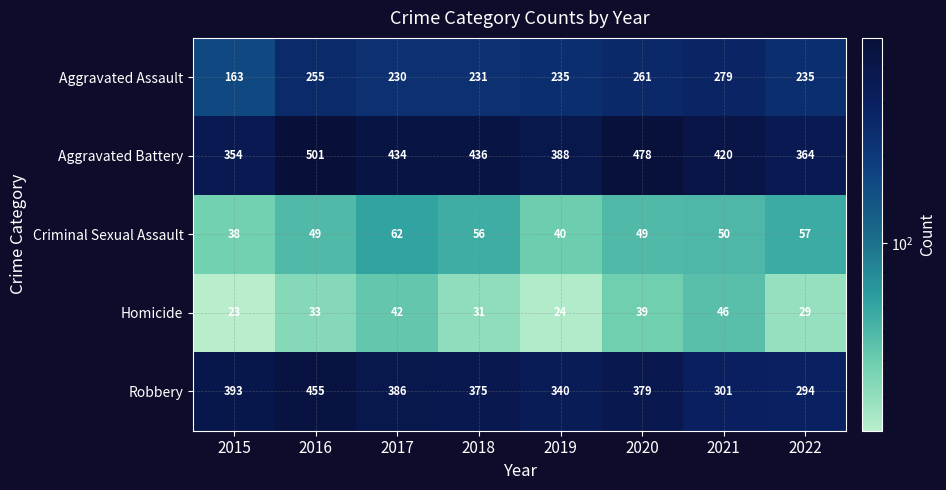

At how many categories does at least one series exceed 237?

8